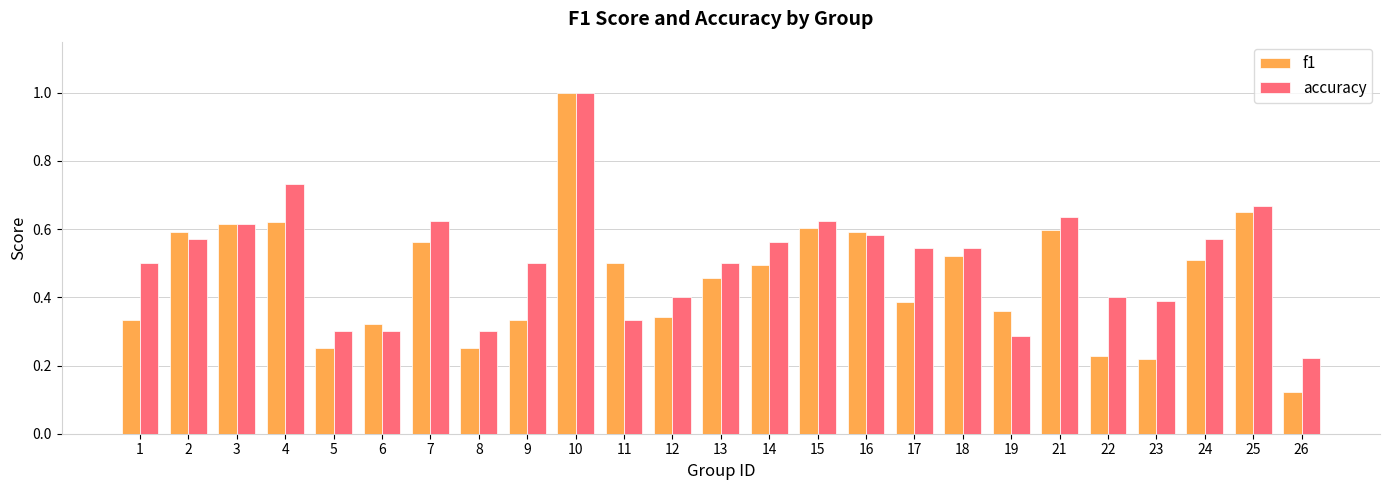

What is the highest value of the accuracy series?

1.0